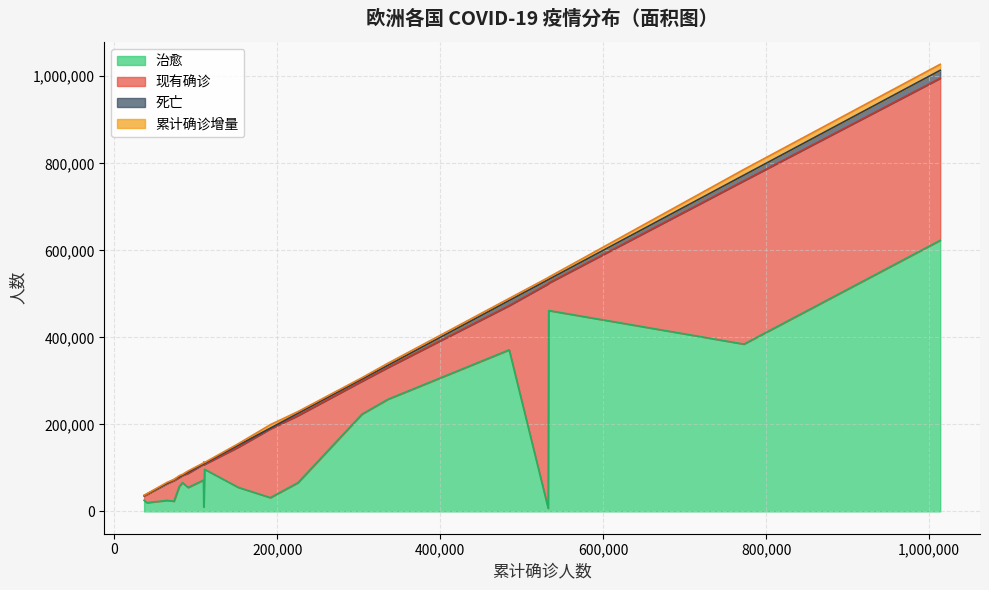

What is the maximum value for 治愈?

622980